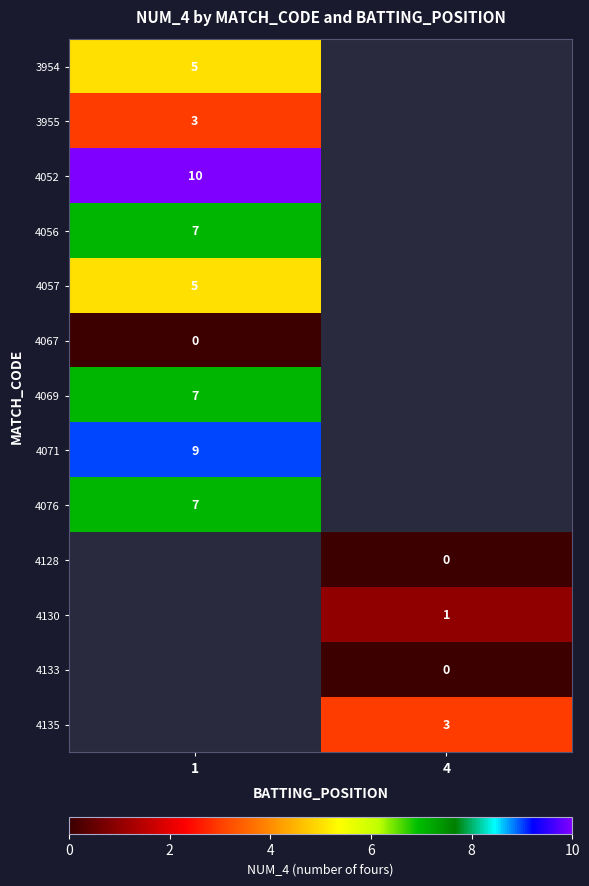

True or false: 4069 has a value of 11.6 at 1.

False